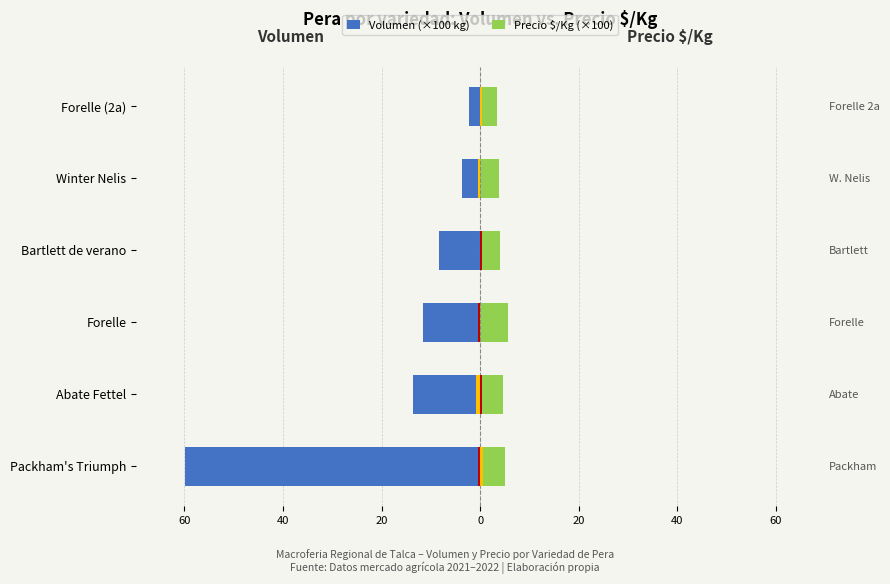

What is the value of the Volumen (×100 kg) bar at the 2nd from the left?

-13.7